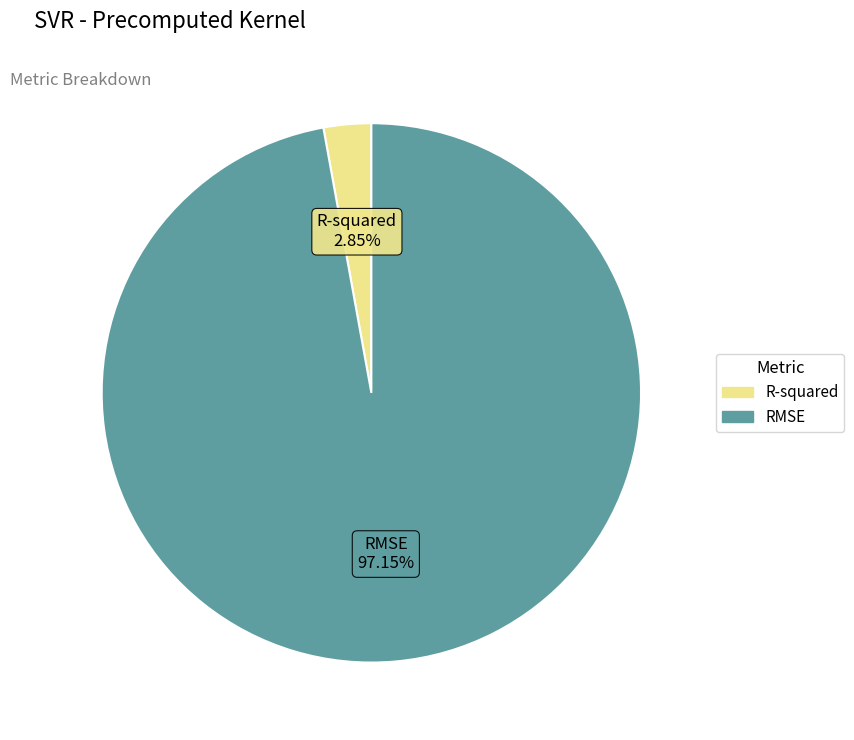

The RMSE slice represents 97% of the pie. True or false?

True